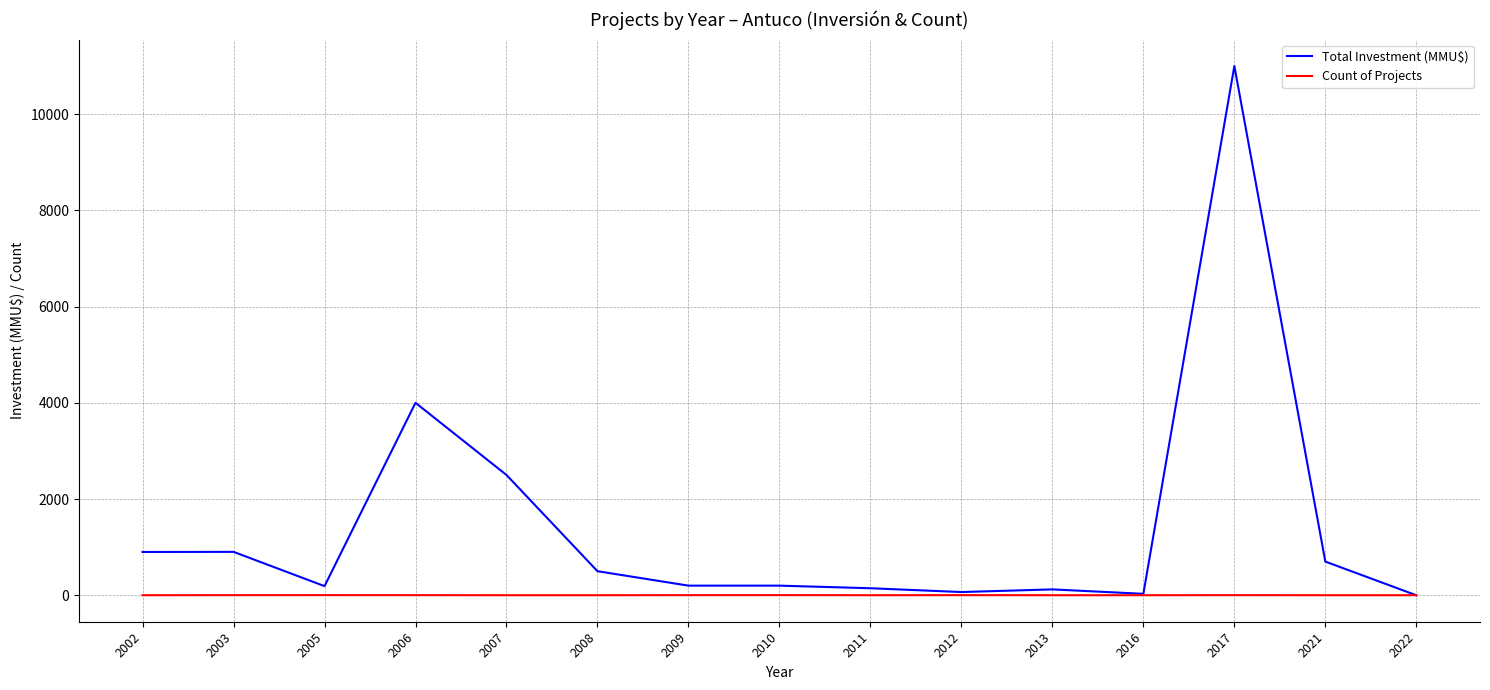

At which category is the sum across all series the highest?

2017